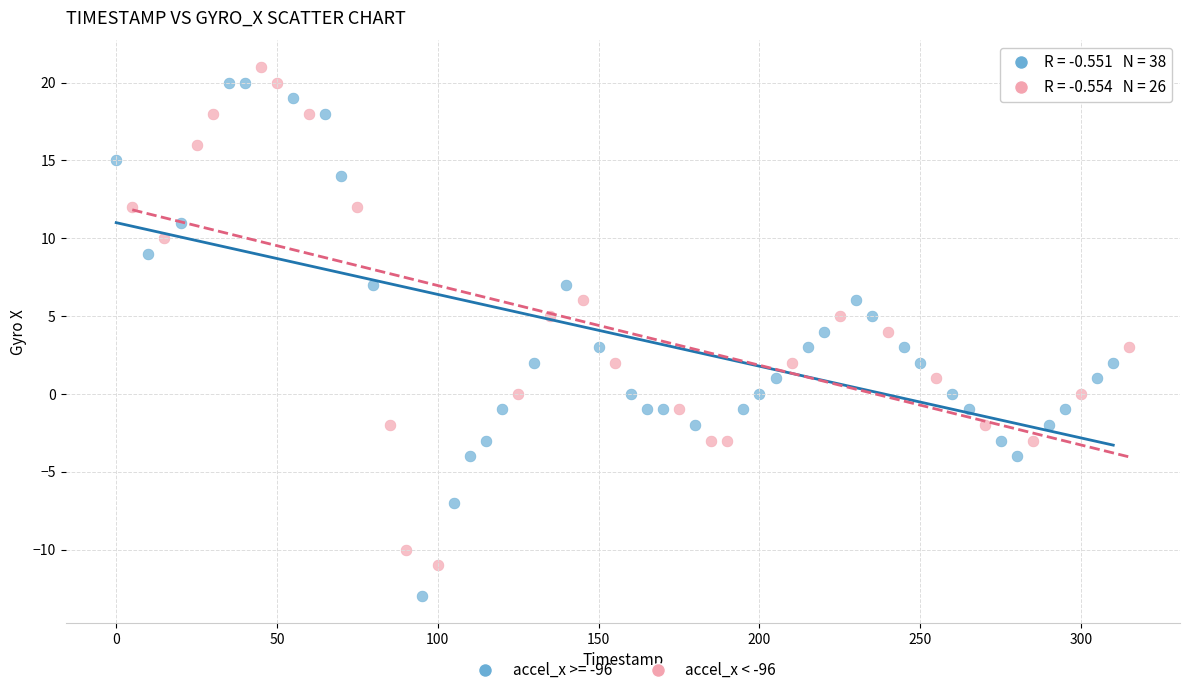

Which series reaches the minimum Y coordinate?

accel_x >= -96